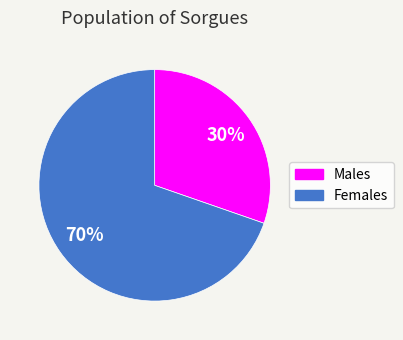

Is there any slice that represents more than half of the pie?

Yes